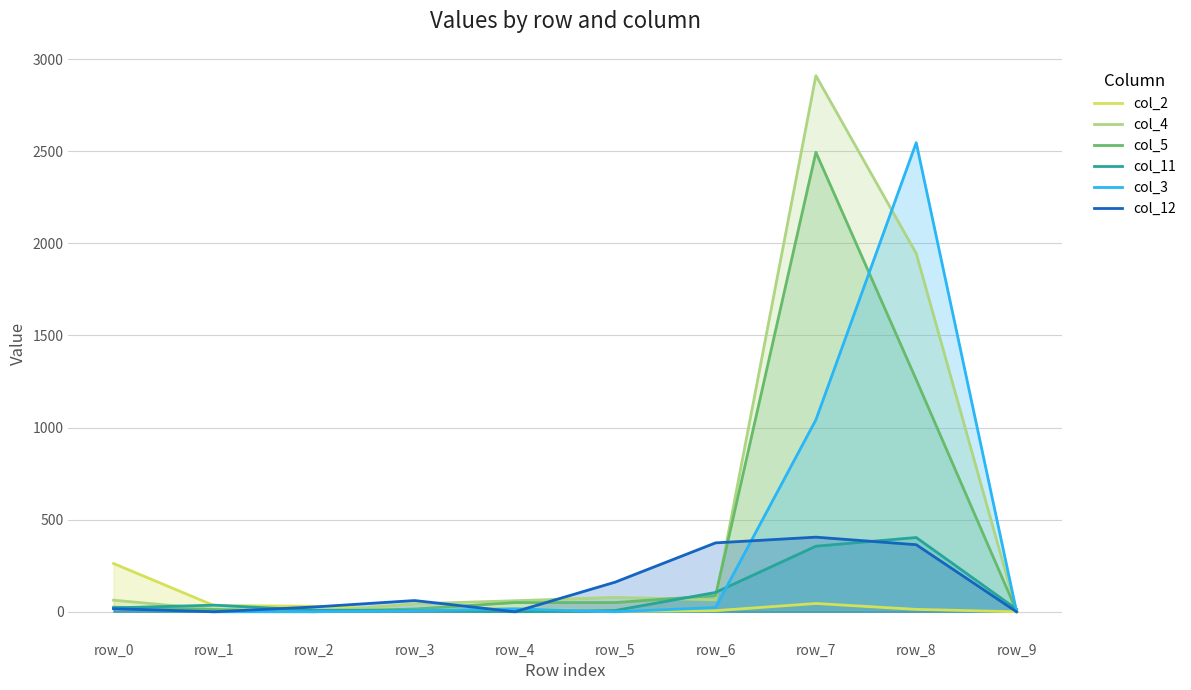

What are all the series names shown in the legend?

col_2, col_4, col_5, col_11, col_3, col_12